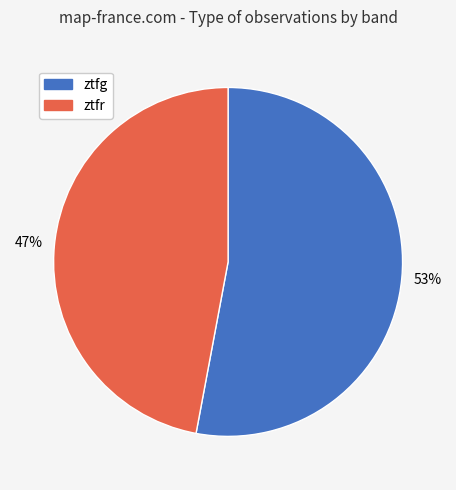

Combined, do ztfr and ztfg account for over 50%?

Yes